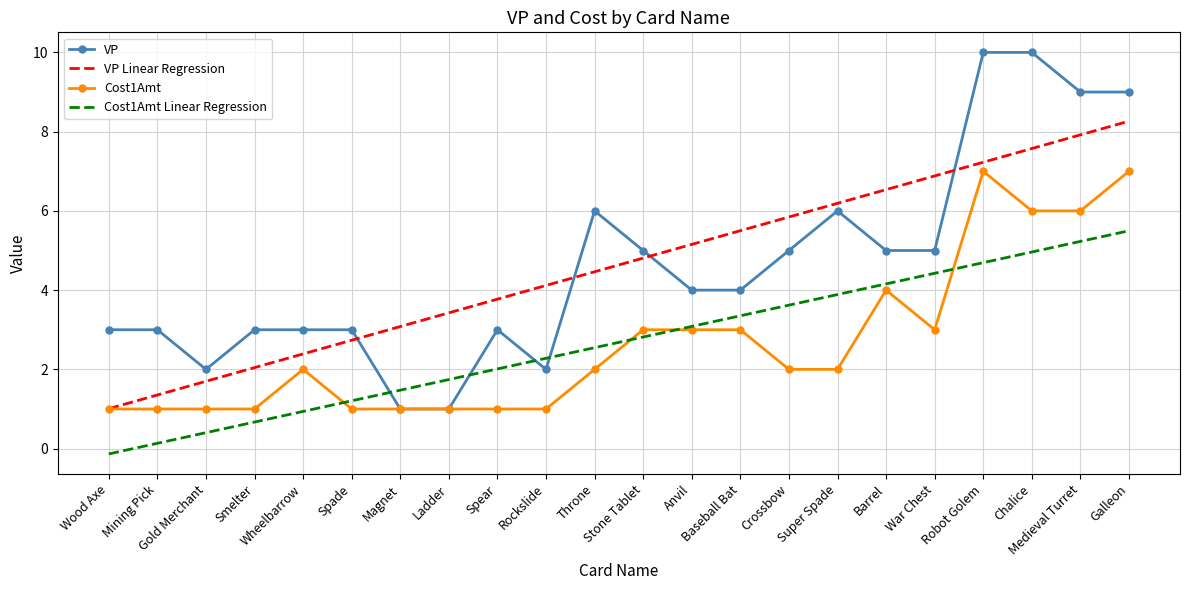

Which series changed the most between Barrel and Medieval Turret?

VP